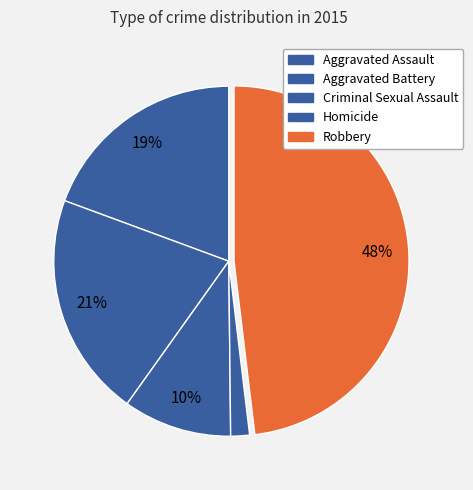

How many slices are in this pie chart?

5